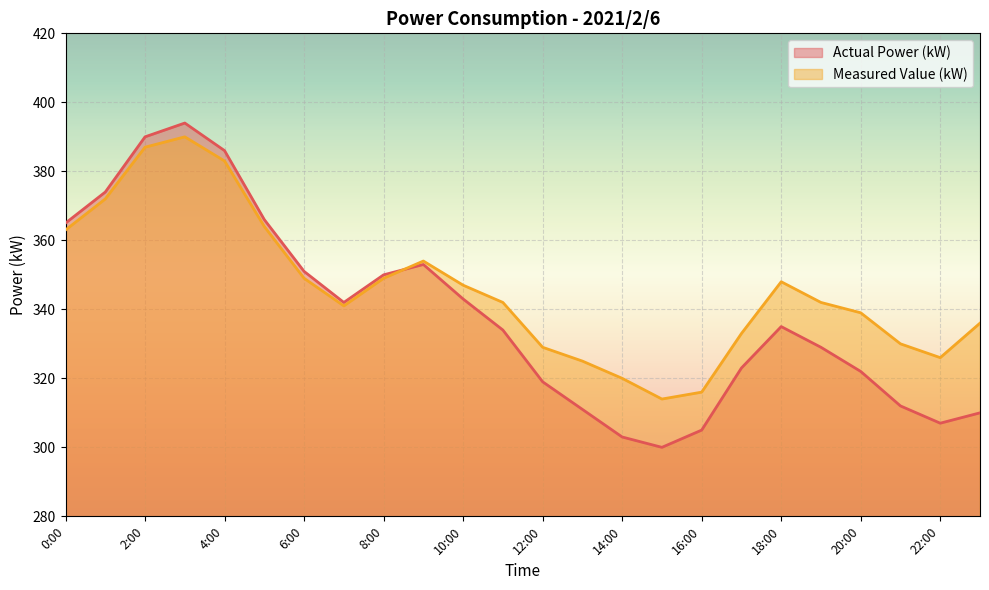

How many values in the Measured Value (kW) series exceed 342?

11